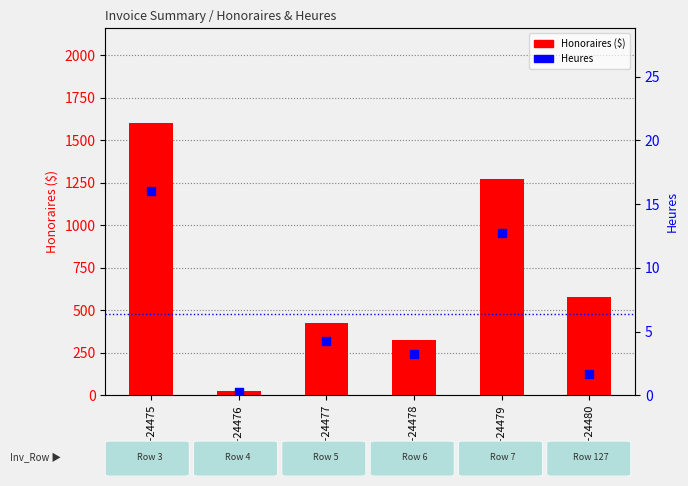

At how many categories does at least one series exceed 1595?

1